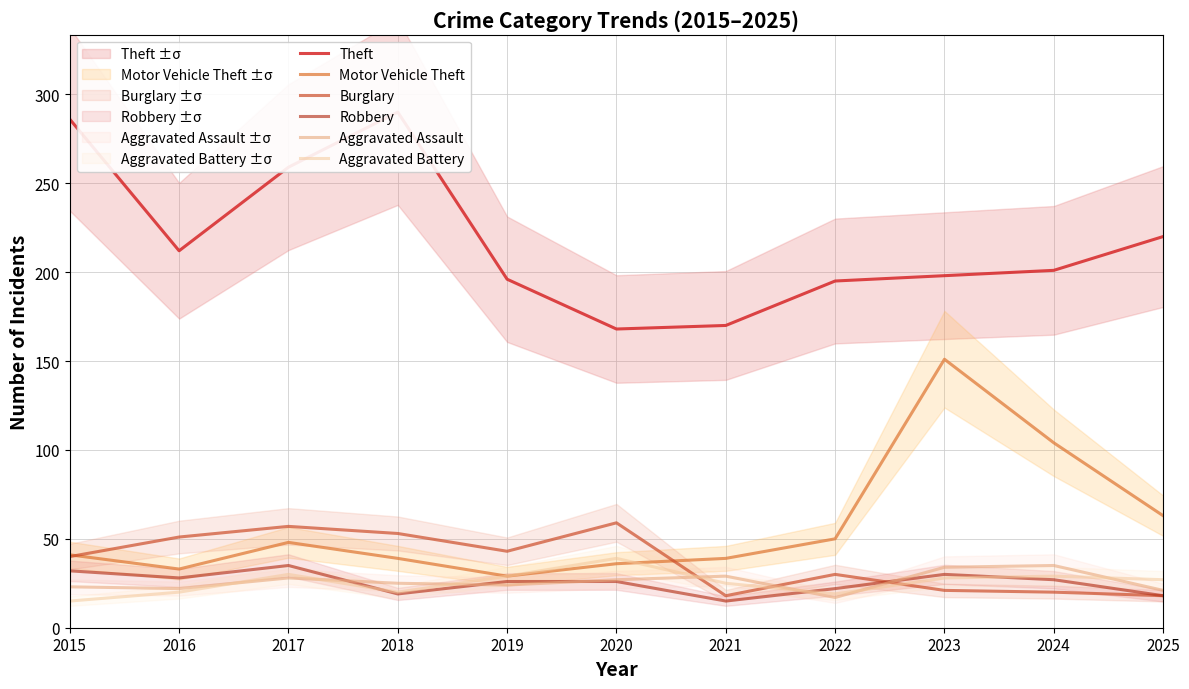

Reading left to right, what are all the values shown in this chart?

Theft: 286	212	259	290	196	168	170	195	198	201	220
Motor Vehicle Theft: 41	33	48	39	29	36	39	50	151	104	63
Burglary: 40	51	57	53	43	59	18	30	21	20	18
Robbery: 32	28	35	19	26	26	15	22	30	27	18
Aggravated Assault: 23	22	28	25	24	27	29	17	34	35	21
Aggravated Battery: 15	20	30	20	29	39	25	19	28	29	27